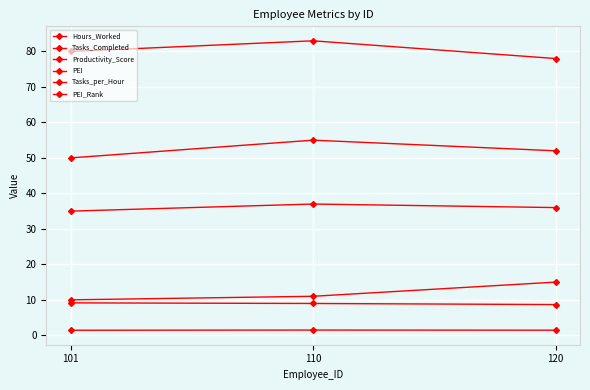

Reading left to right, list all the values displayed in this chart.

Hours_Worked: 35.0	37.0	36.0
Tasks_Completed: 50.0	55.0	52.0
Productivity_Score: 80.0	83.0	78.0
PEI: 9.1	9.0	8.7
Tasks_per_Hour: 1.4	1.5	1.4
PEI_Rank: 10.0	11.0	15.0